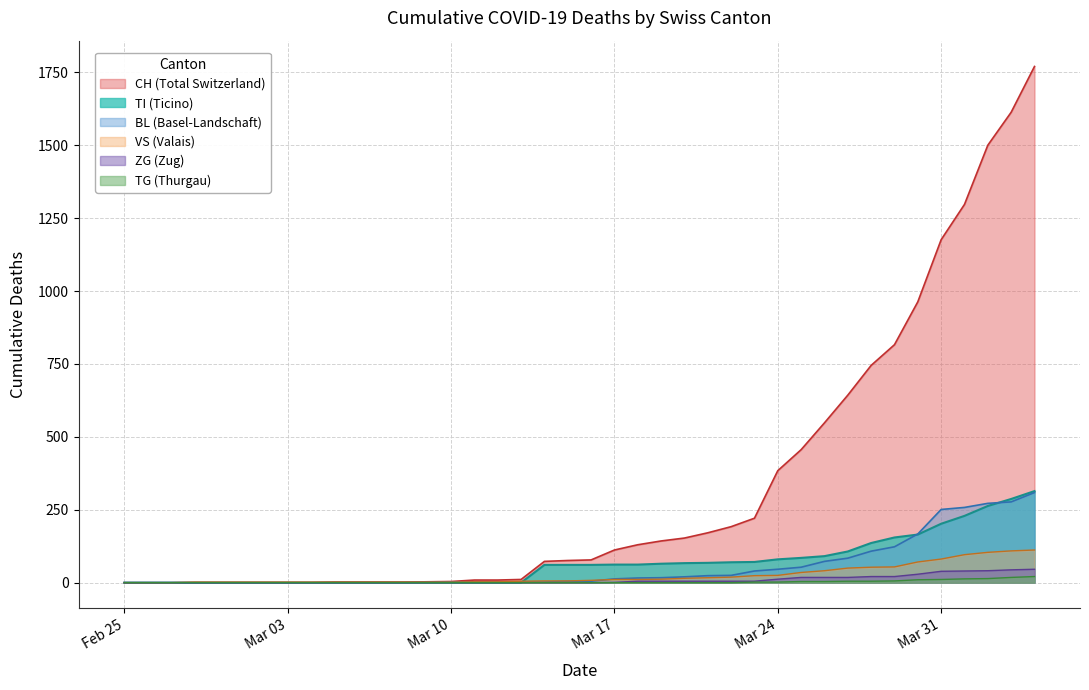

Count the number of categories in the chart.

40